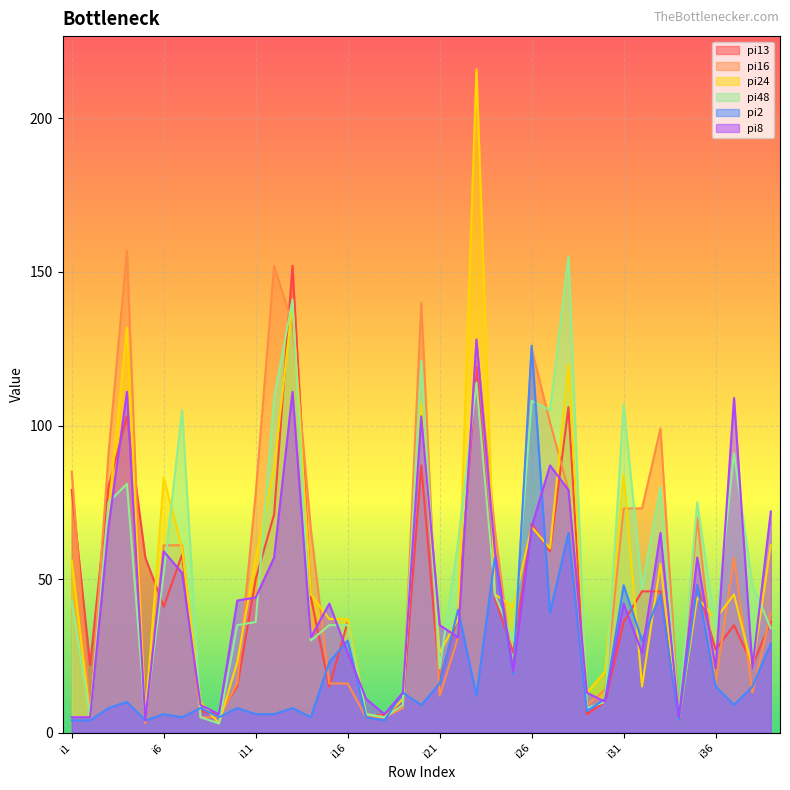

Where do pi13 and pi16 first cross each other?

i1 and i2